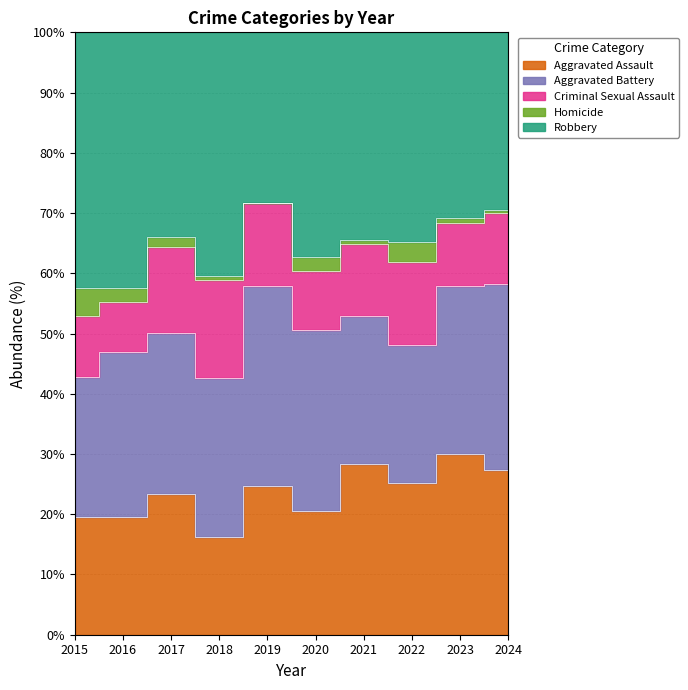

Reading left to right, transcribe all the data shown in this chart.

Aggravated Assault: 2015=54	2016=66	2017=72	2018=43	2019=65	2020=56	2021=86	2022=78	2023=110	2024=112
Aggravated Battery: 2015=64	2016=93	2017=83	2018=70	2019=88	2020=82	2021=75	2022=71	2023=102	2024=127
Criminal Sexual Assault: 2015=28	2016=28	2017=44	2018=43	2019=36	2020=27	2021=36	2022=43	2023=38	2024=48
Homicide: 2015=13	2016=8	2017=5	2018=2	2019=0	2020=6	2021=2	2022=10	2023=3	2024=2
Robbery: 2015=117	2016=144	2017=105	2018=107	2019=75	2020=102	2021=105	2022=108	2023=113	2024=121